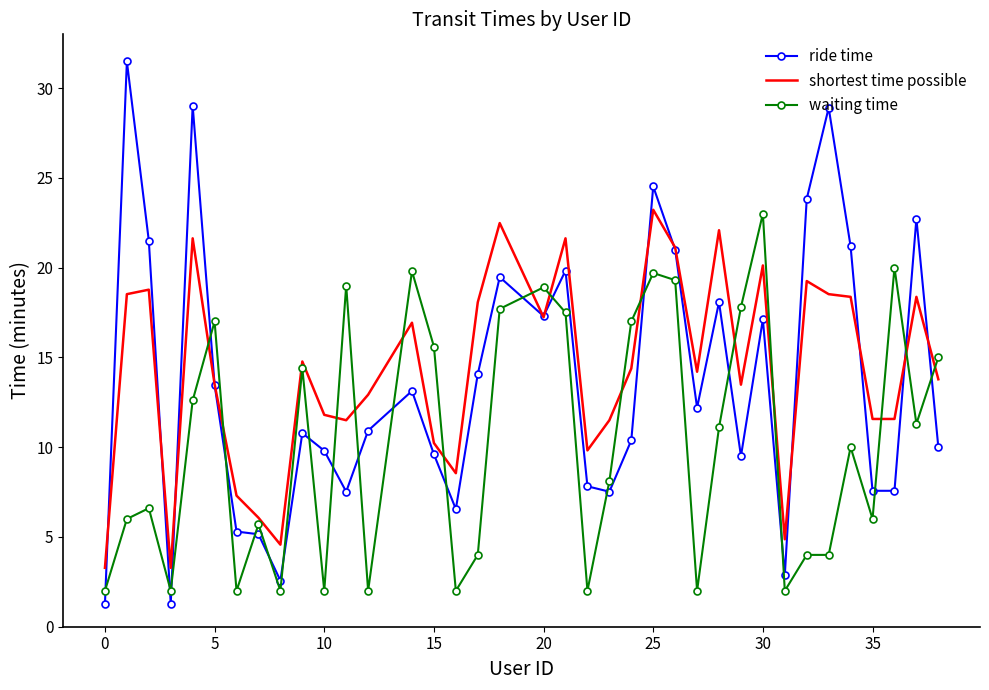

What is the difference between the maximum and minimum values in the waiting time series?

21.0